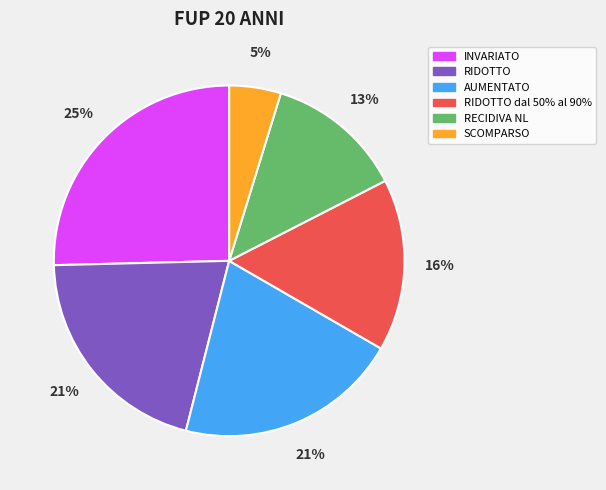

Between RIDOTTO dal 50% al 90% and SCOMPARSO, which is larger?

RIDOTTO dal 50% al 90%